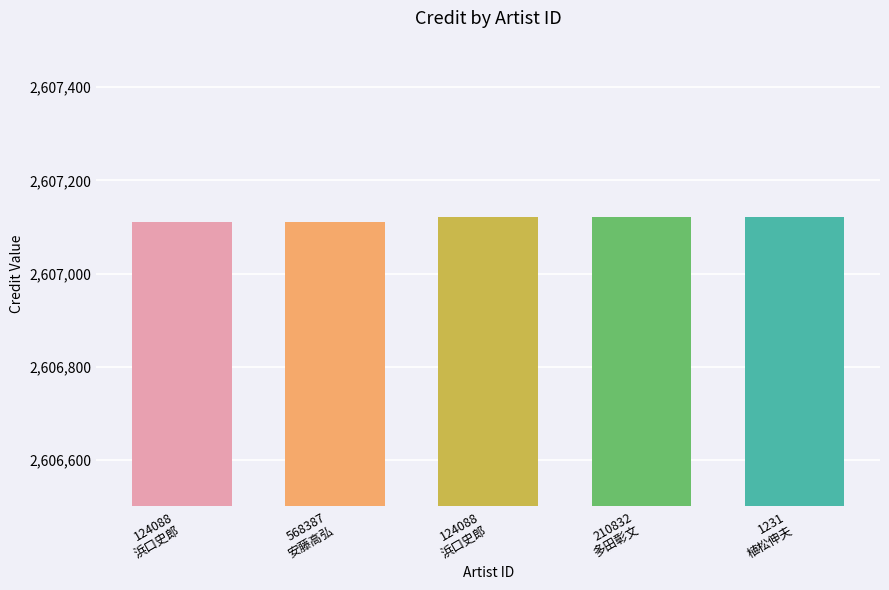

What is the difference between the second highest and second lowest values?

11